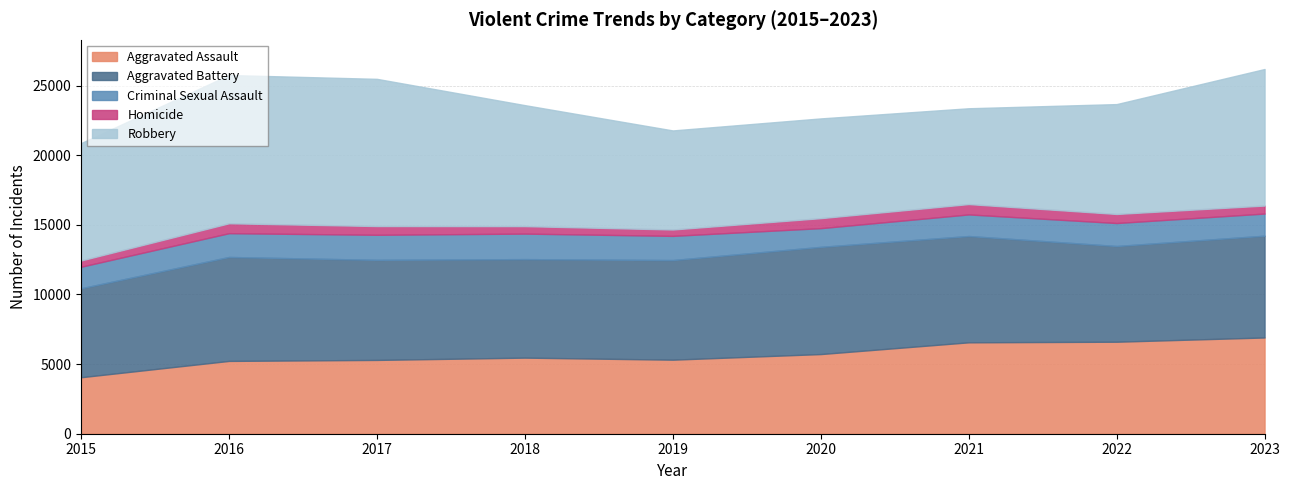

What is the difference between the second highest and minimum values in the Criminal Sexual Assault series?

455